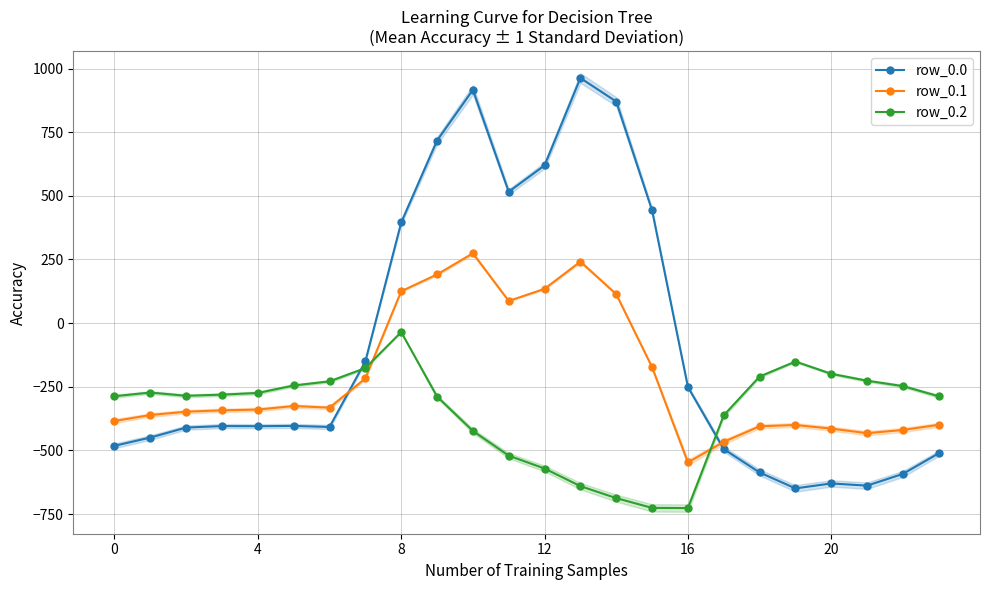

How many values in the row_0.1 series are below -339?

13